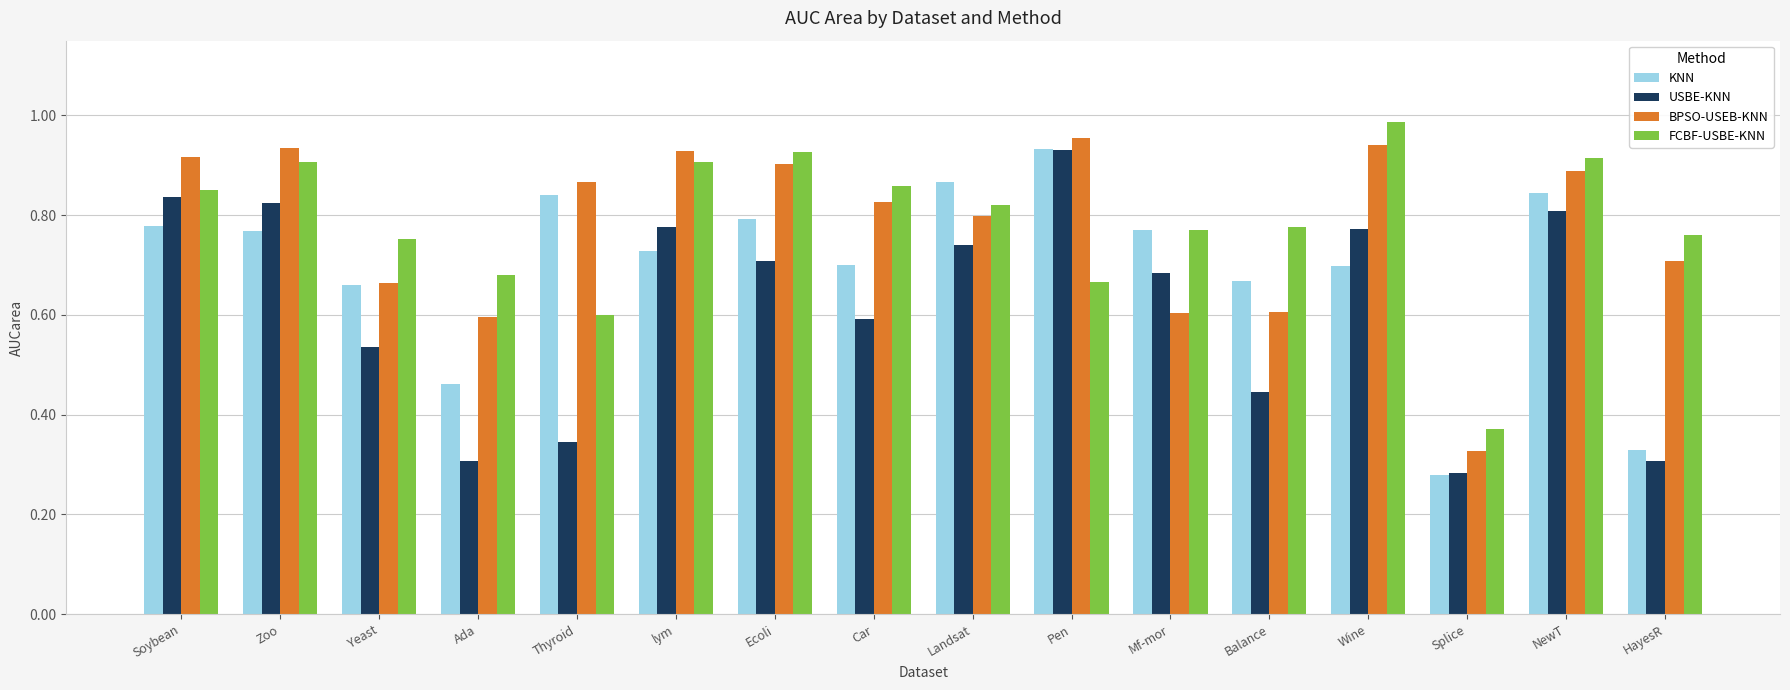

What is the total value across all series at lym?

3.3